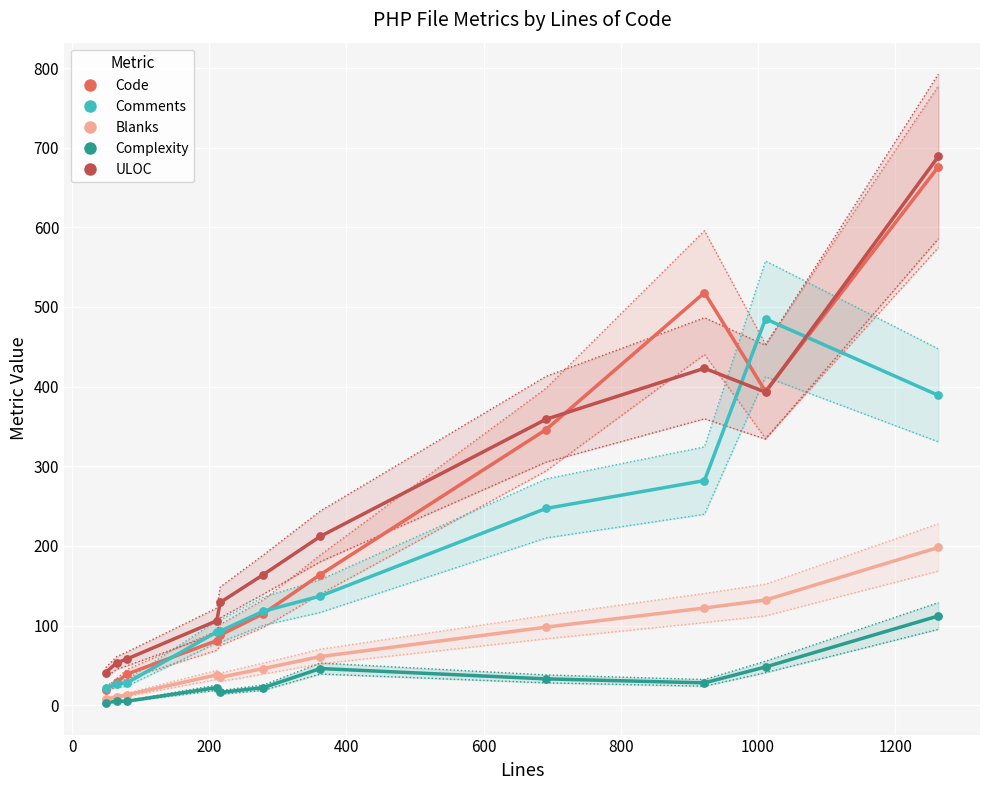

Which series contains the lowest Y value?

Complexity